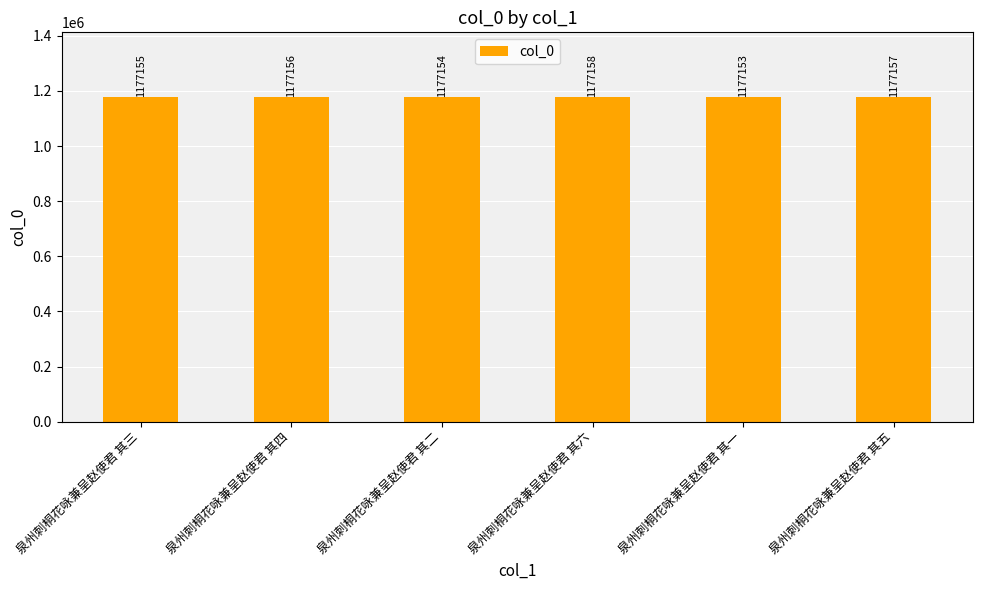

Read the value at 泉州刺桐花咏兼呈赵使君 其二.

1177154